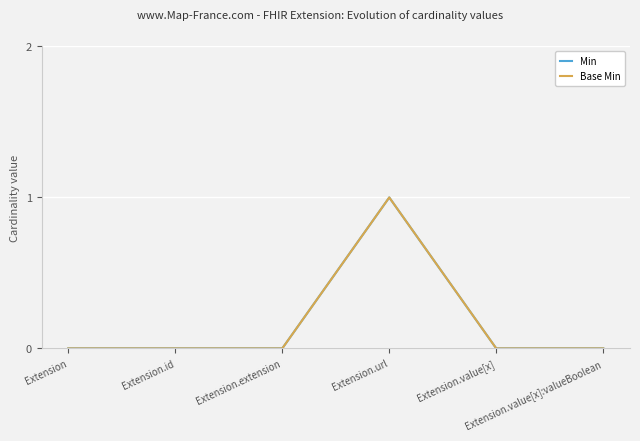

Does the chart have visible grid lines?

Yes